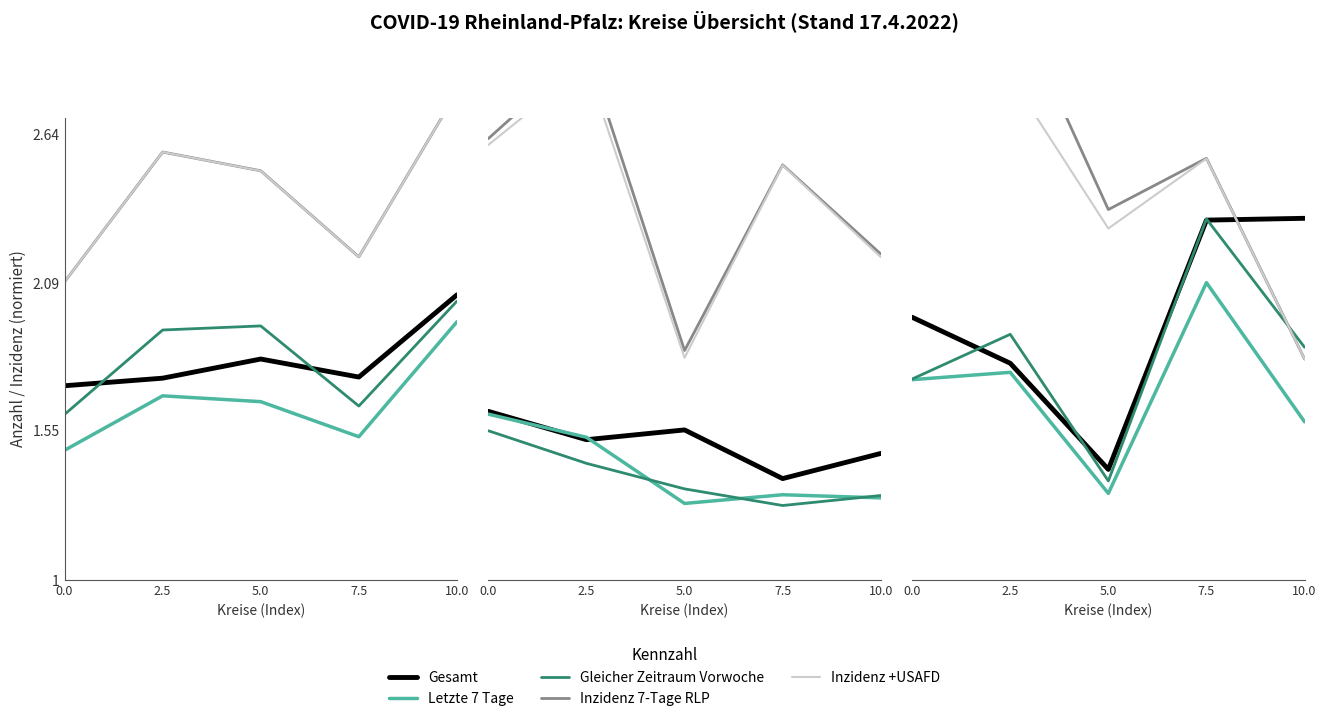

Which category has the lowest value in the Gleicher Zeitraum Vorwoche series?

5.0